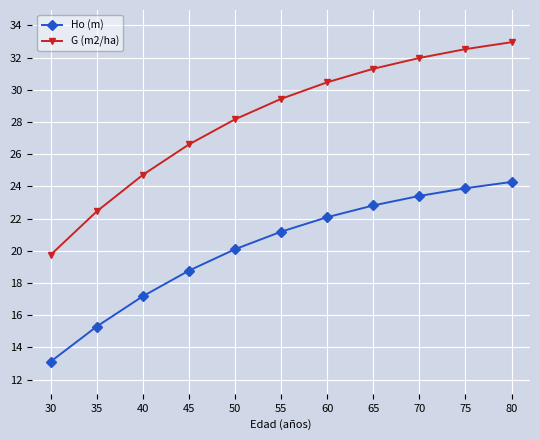

At which label is G (m2/ha) closest to 26?

45